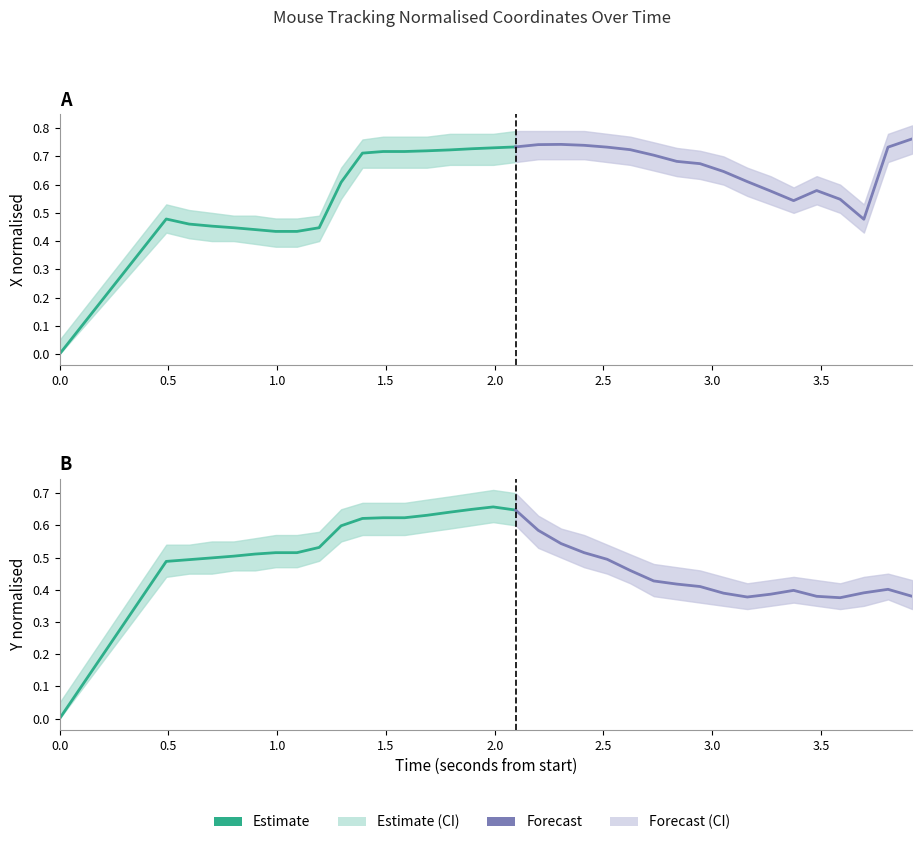

What is the sum of all Forecast values?

8.0